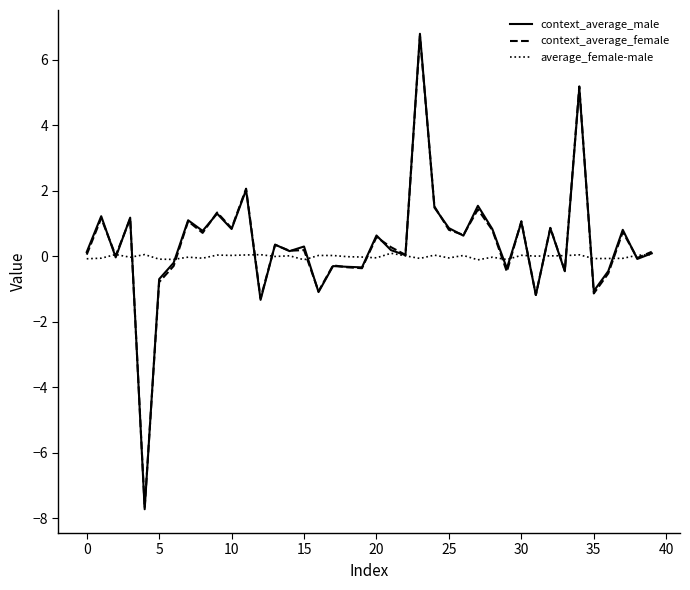

What is the greatest value displayed?

6.8